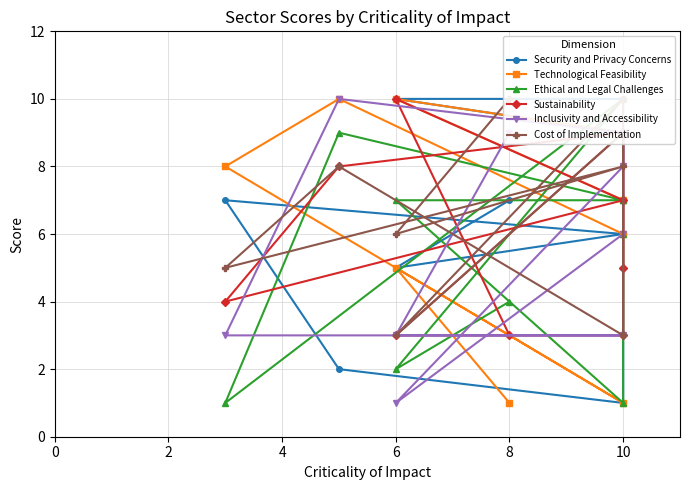

True or false: Security and Privacy Concerns has more than 2 points higher than both neighbors.

False